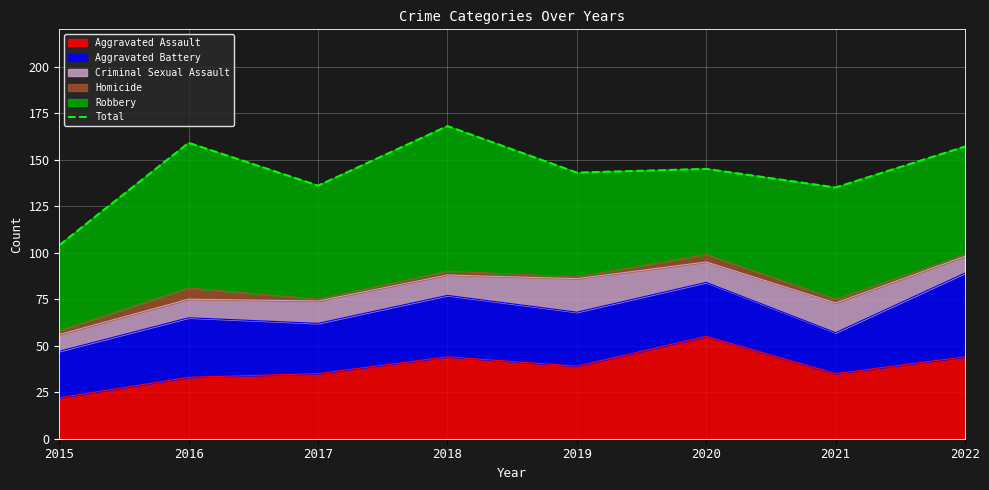

Reading left to right, list all the values displayed in this chart.

104	159	136	168	143	145	135	157